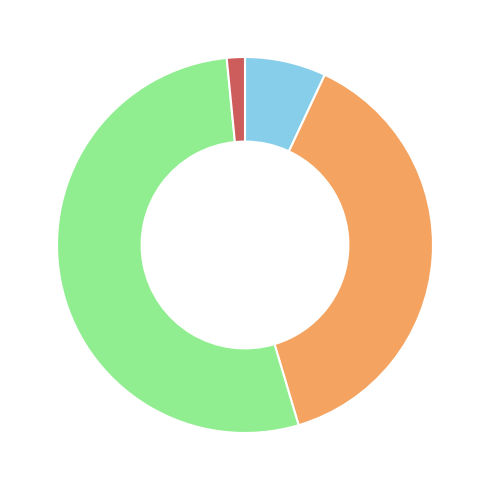

Does any single category account for the majority?

Yes